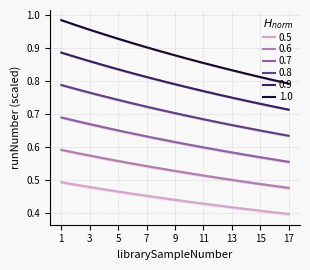

Where is the data nearest to the value 0?

17